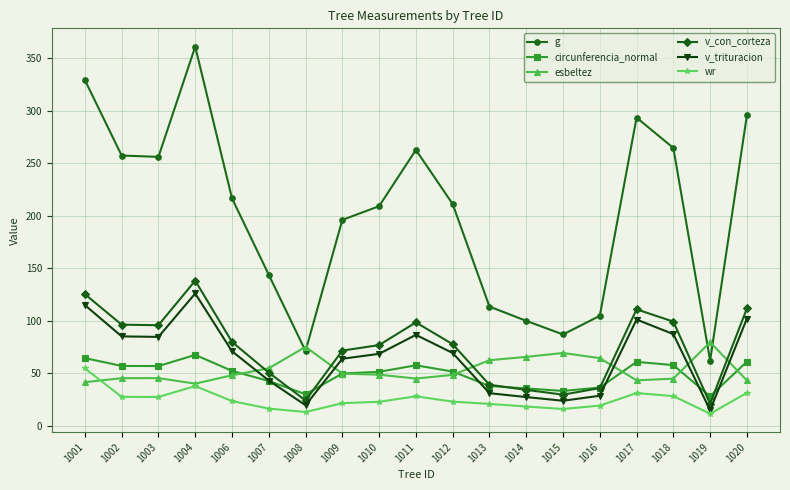

True or false: esbeltez has a value of 16.0 at 1020.

False